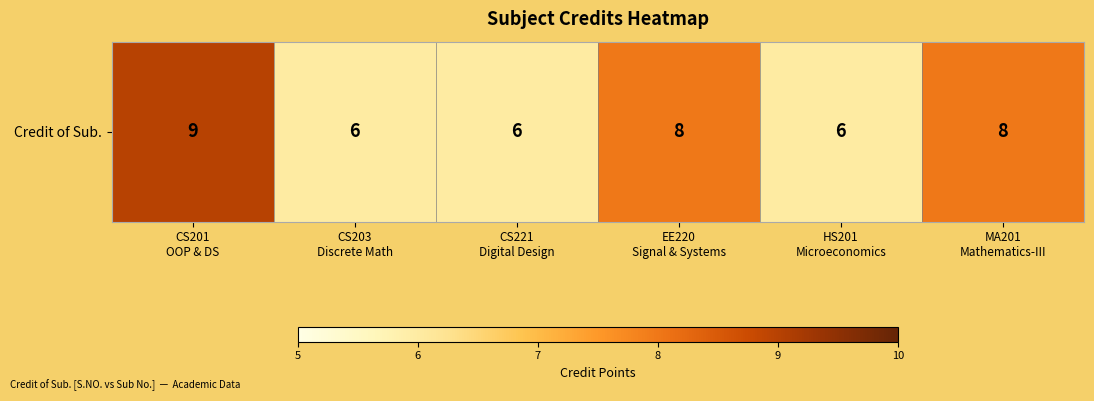

What is the minimum value shown in the chart?

6